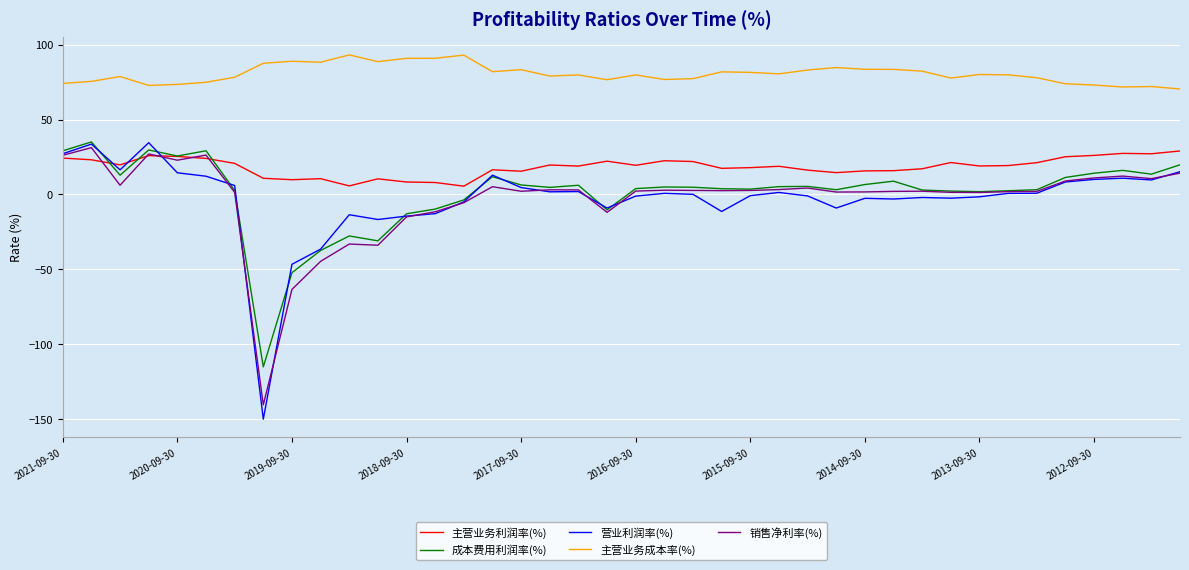

What is the highest value of the 成本费用利润率(%) series?

35.1